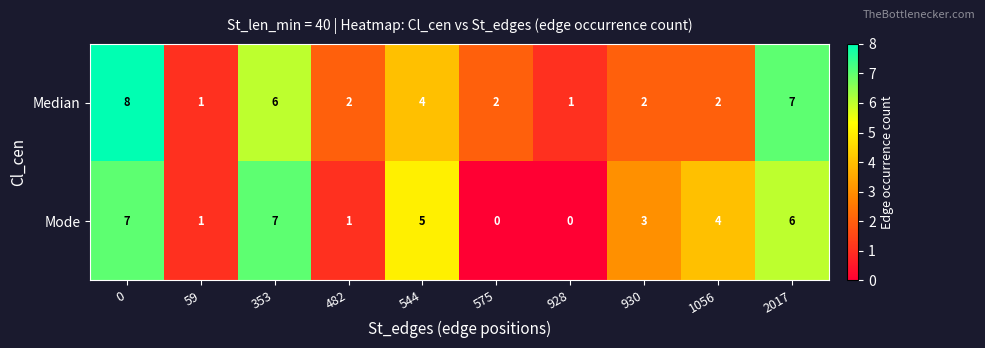

The Median series shows 1 at 928. True or false?

True